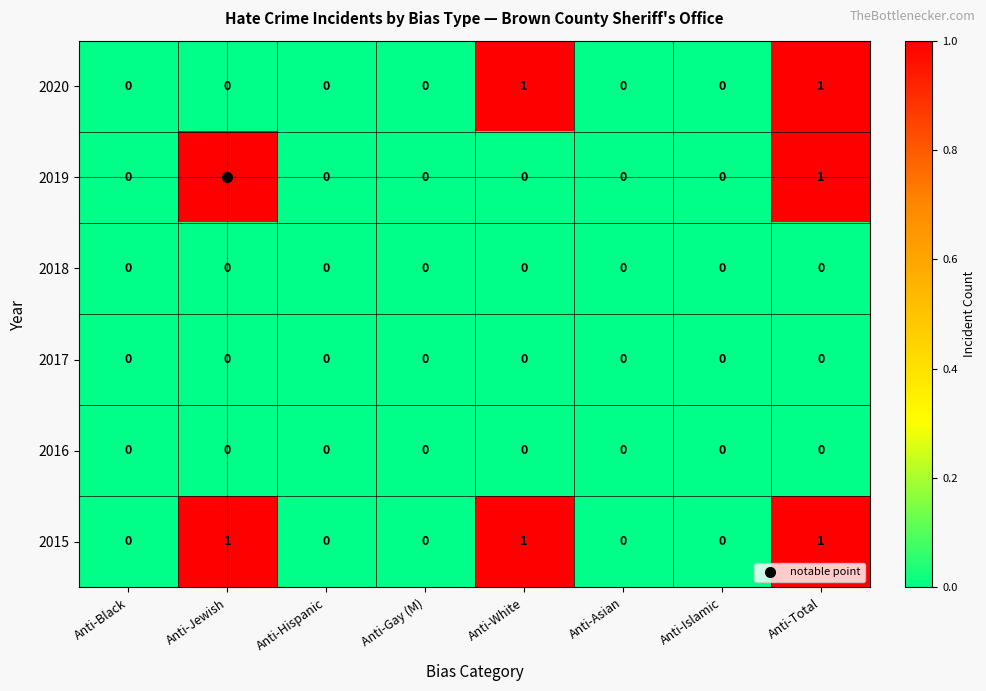

What is the sum of all 2015 values?

3